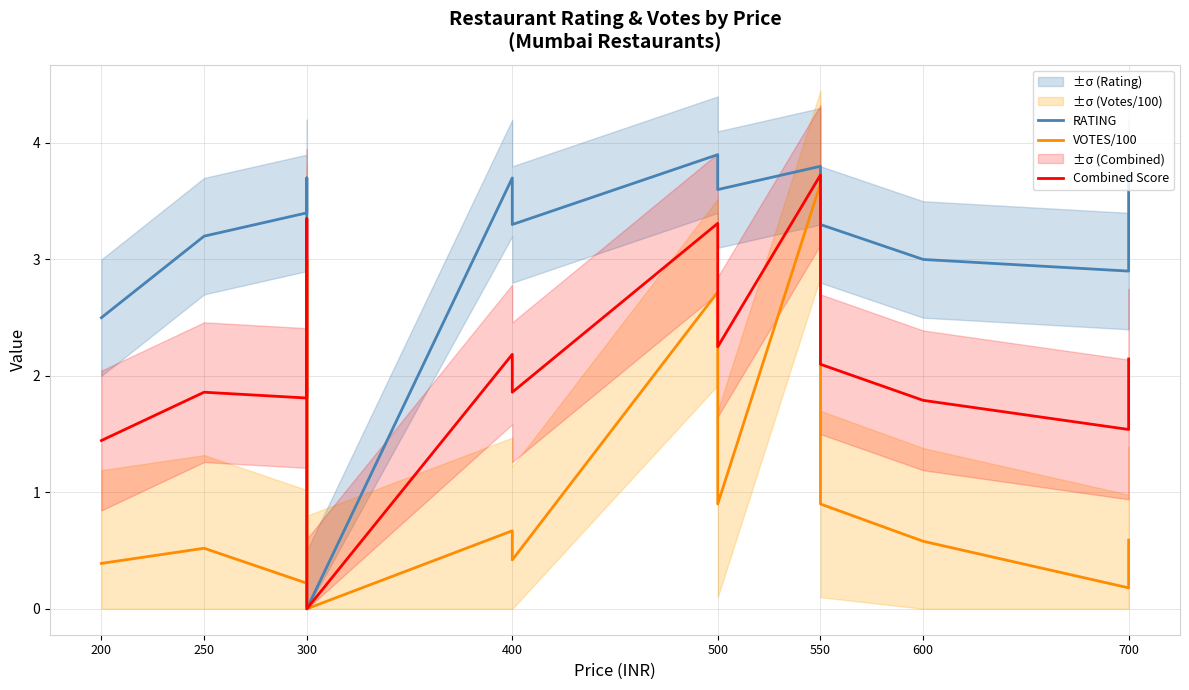

What are all the series names shown in the legend?

RATING, VOTES/100, Combined Score